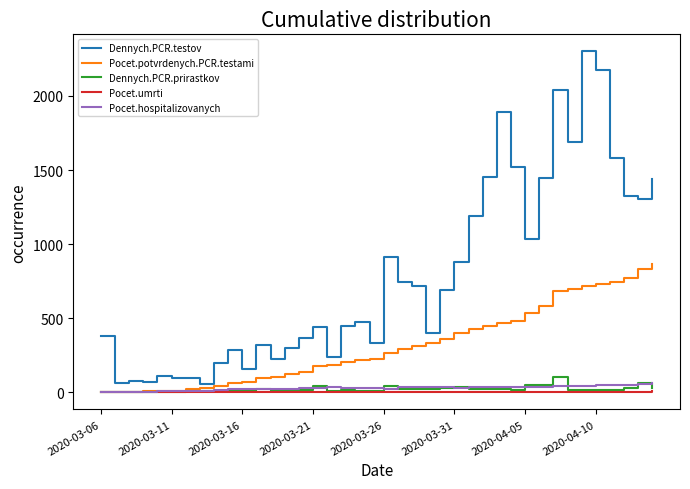

How many lines are shown in the chart?

5